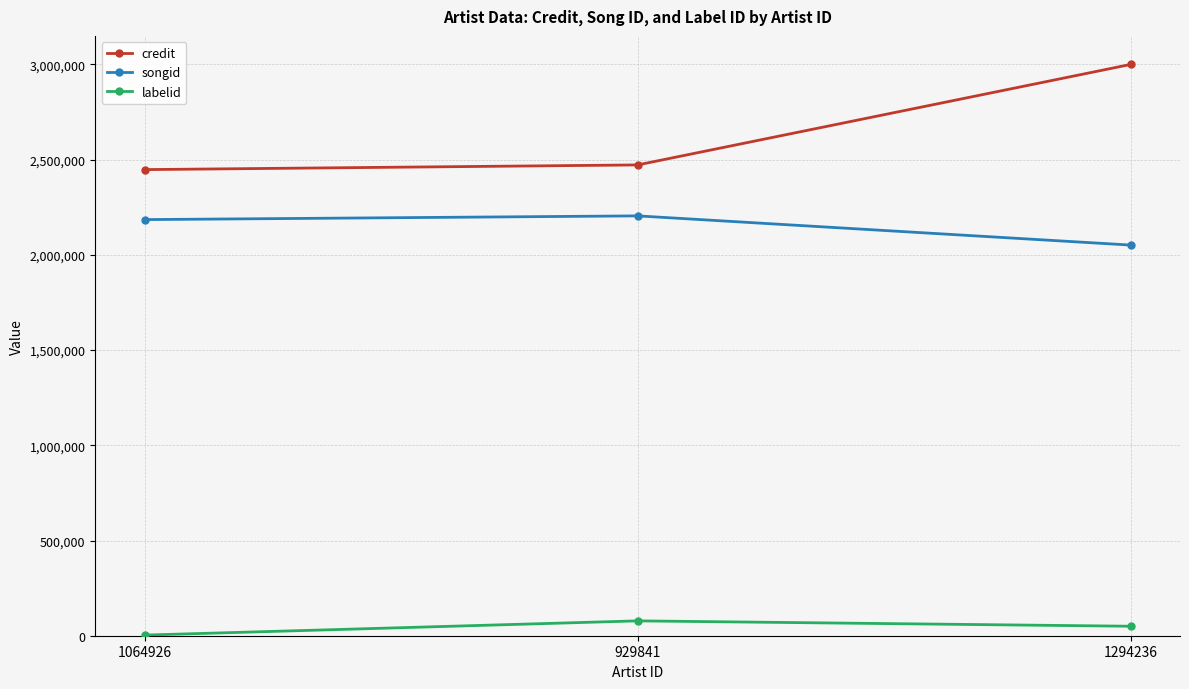

True or false: credit has a value of 3000390 at 1294236.

True